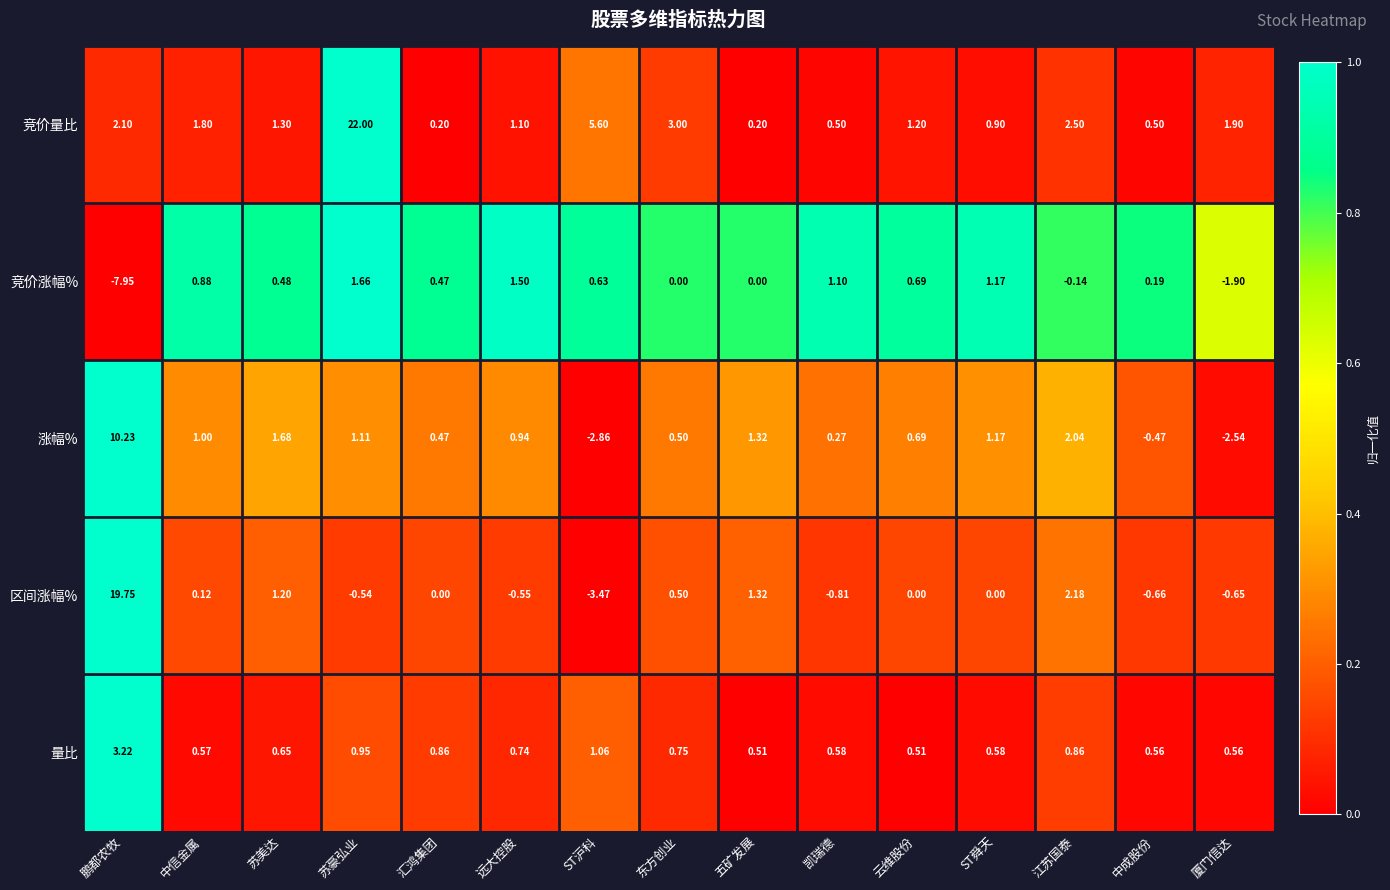

At which label does 竞价涨幅% reach its peak?

苏豪弘业